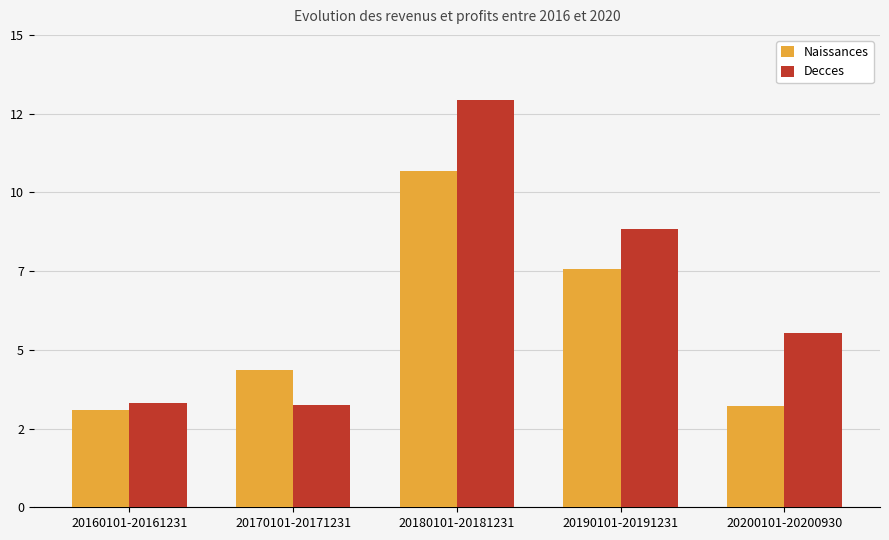

Reading left to right, what are all the values shown in this chart?

Naissances: 3103676903	4370548632	10677346707	7573669804	3203121172
Decces: 3317505203	3234857487	12934434084	8844358743	5526853540